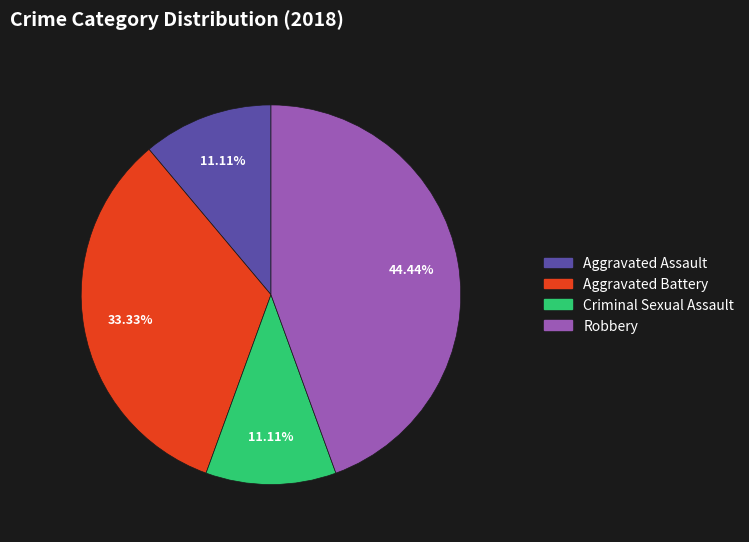

Which slice is the largest?

Robbery